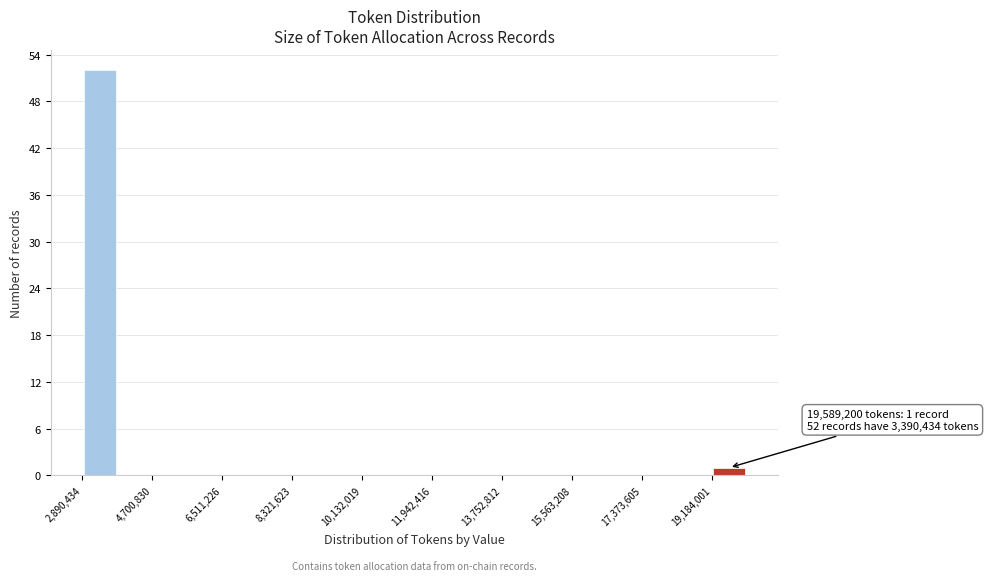

Over which range of the x-axis is the bar tallest?

2800000 to 3800000